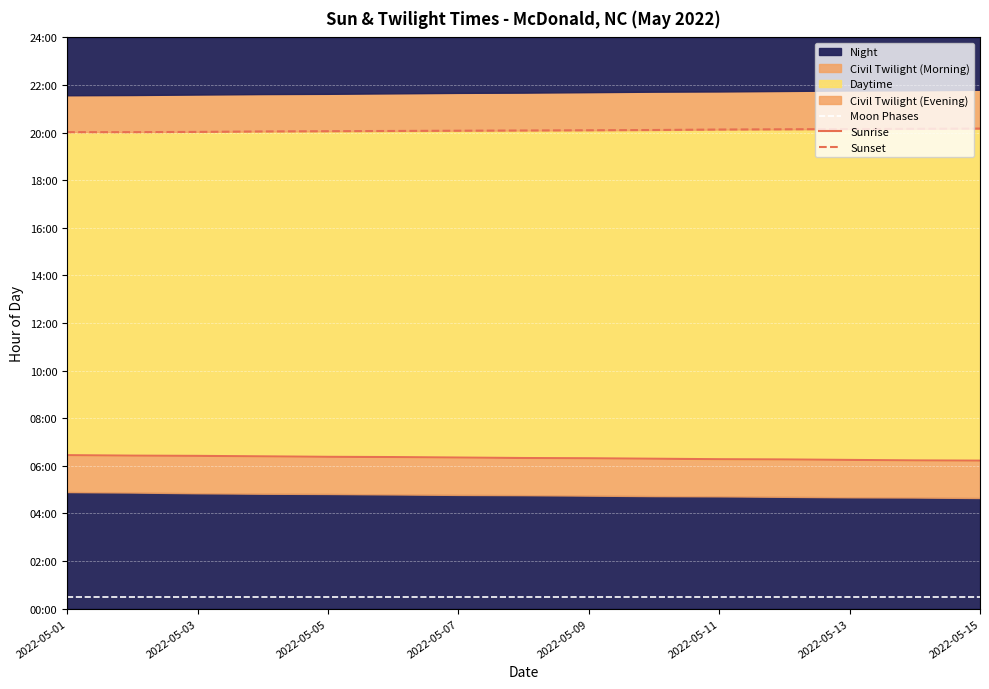

The value of Moon Phases at 2022-05-09 is 0.5. True or false?

True